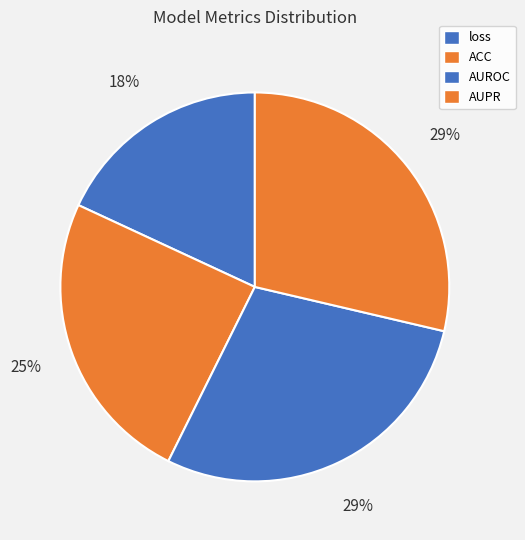

How many slices are in this pie chart?

4